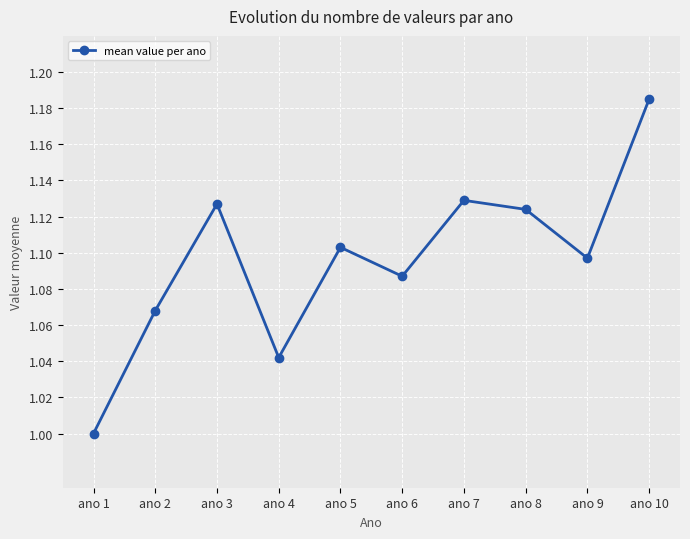

True or false: the data shows 0.2 at ano 8.

False